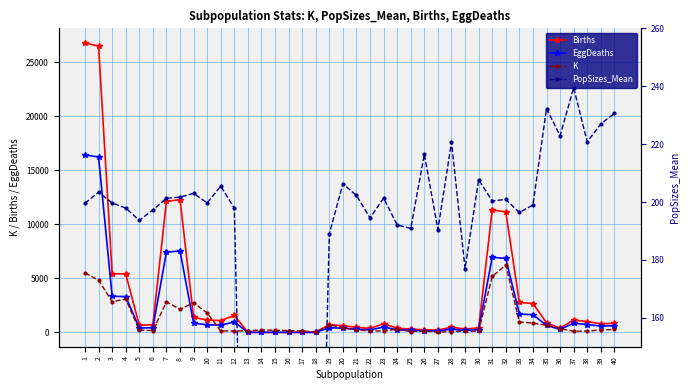

At which category is the sum across all series the highest?

1